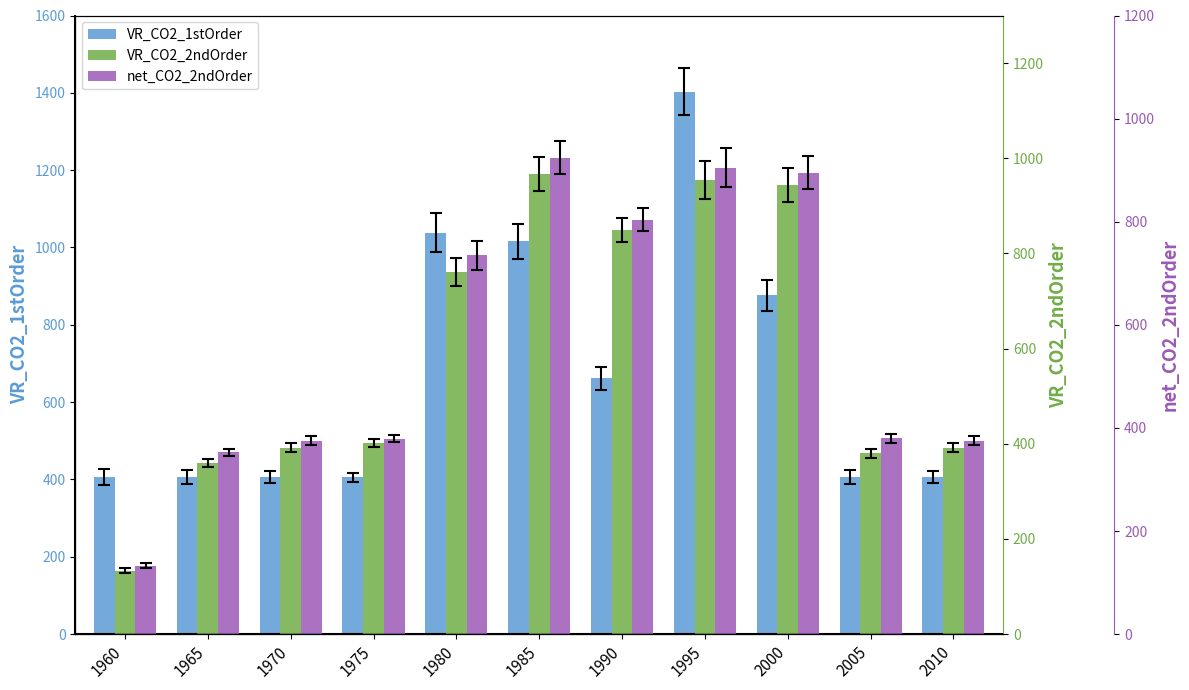

What is the value of the net_CO2_2ndOrder bar at the 3rd from the left?

375